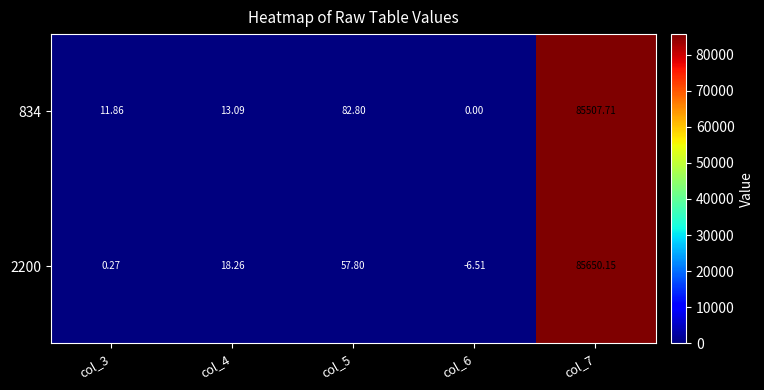

Is the value of 2200 at col_7 greater than the value of 834 at col_6?

Yes